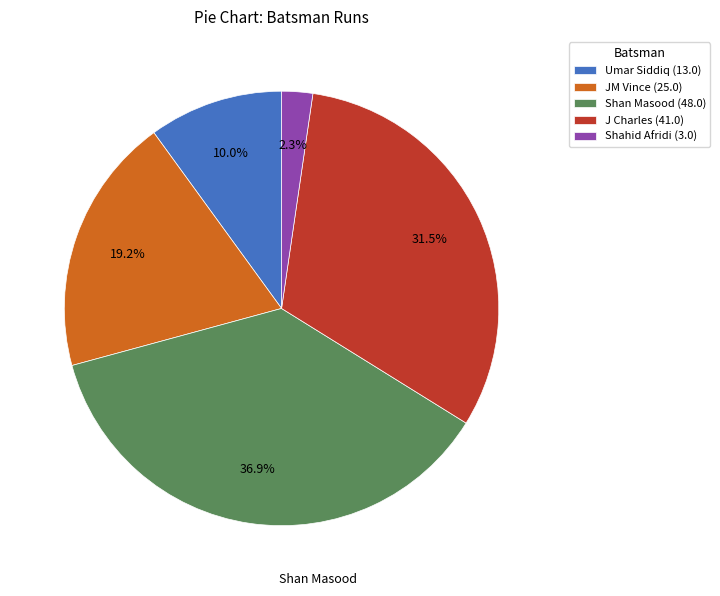

Is JM Vince the majority of the pie?

No